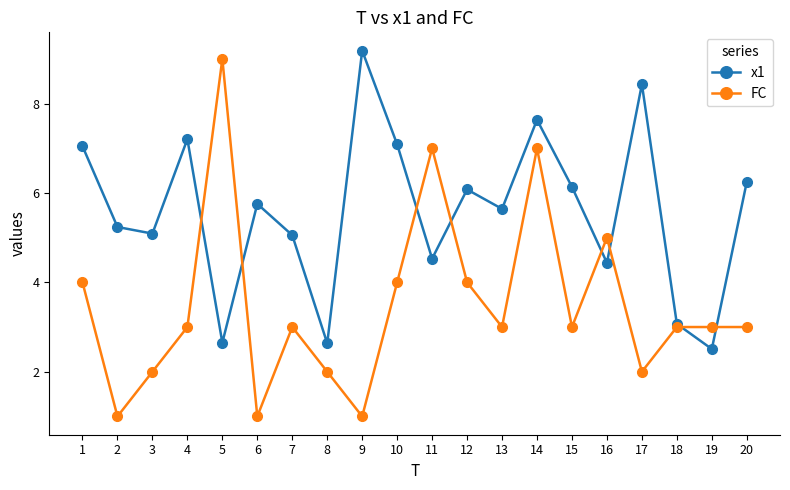

How many FC values are between 2 and 4?

13